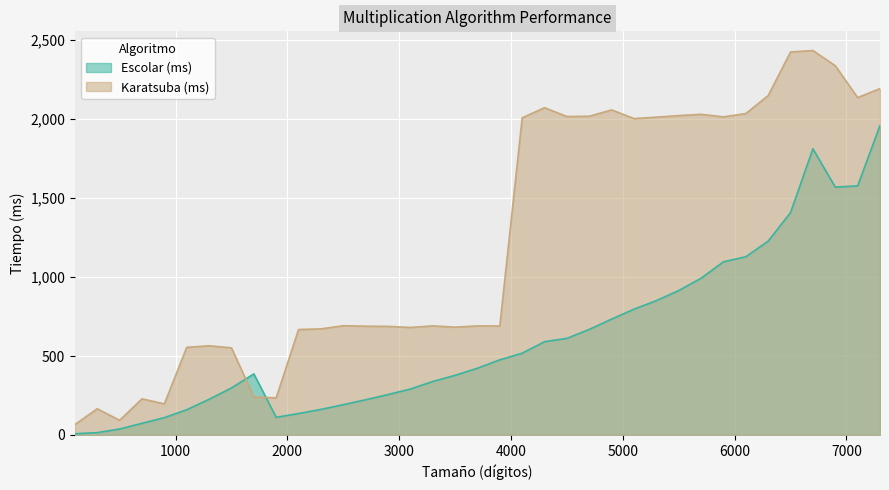

How many lines are shown in the chart?

2